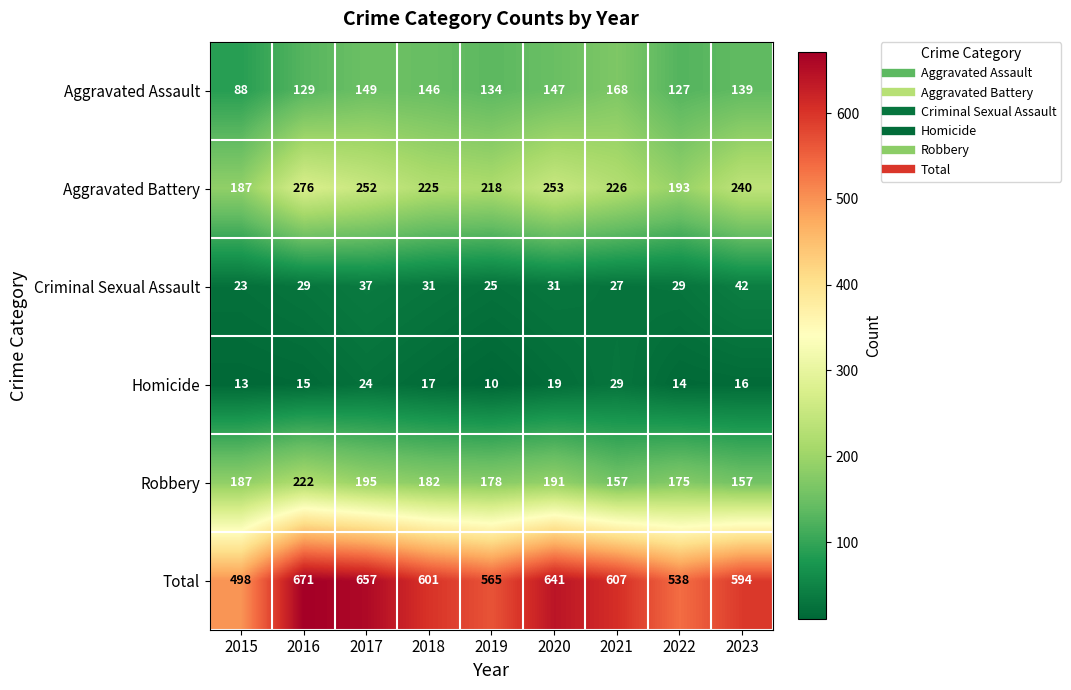

True or false: Total has a value of 538 at 2022.

True